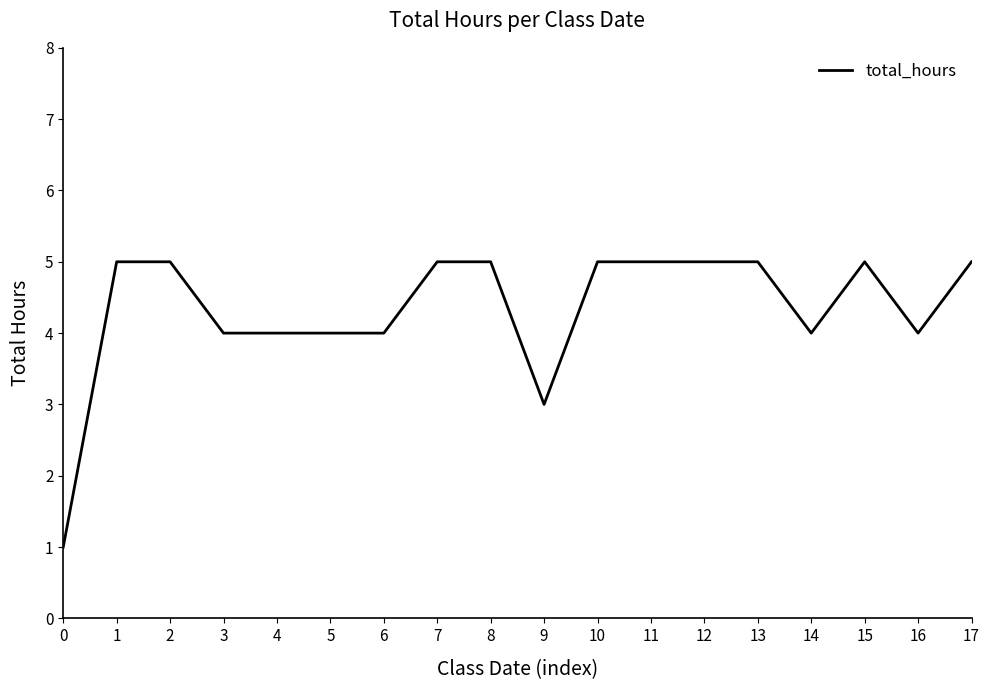

What is the approximate value at 13?

5